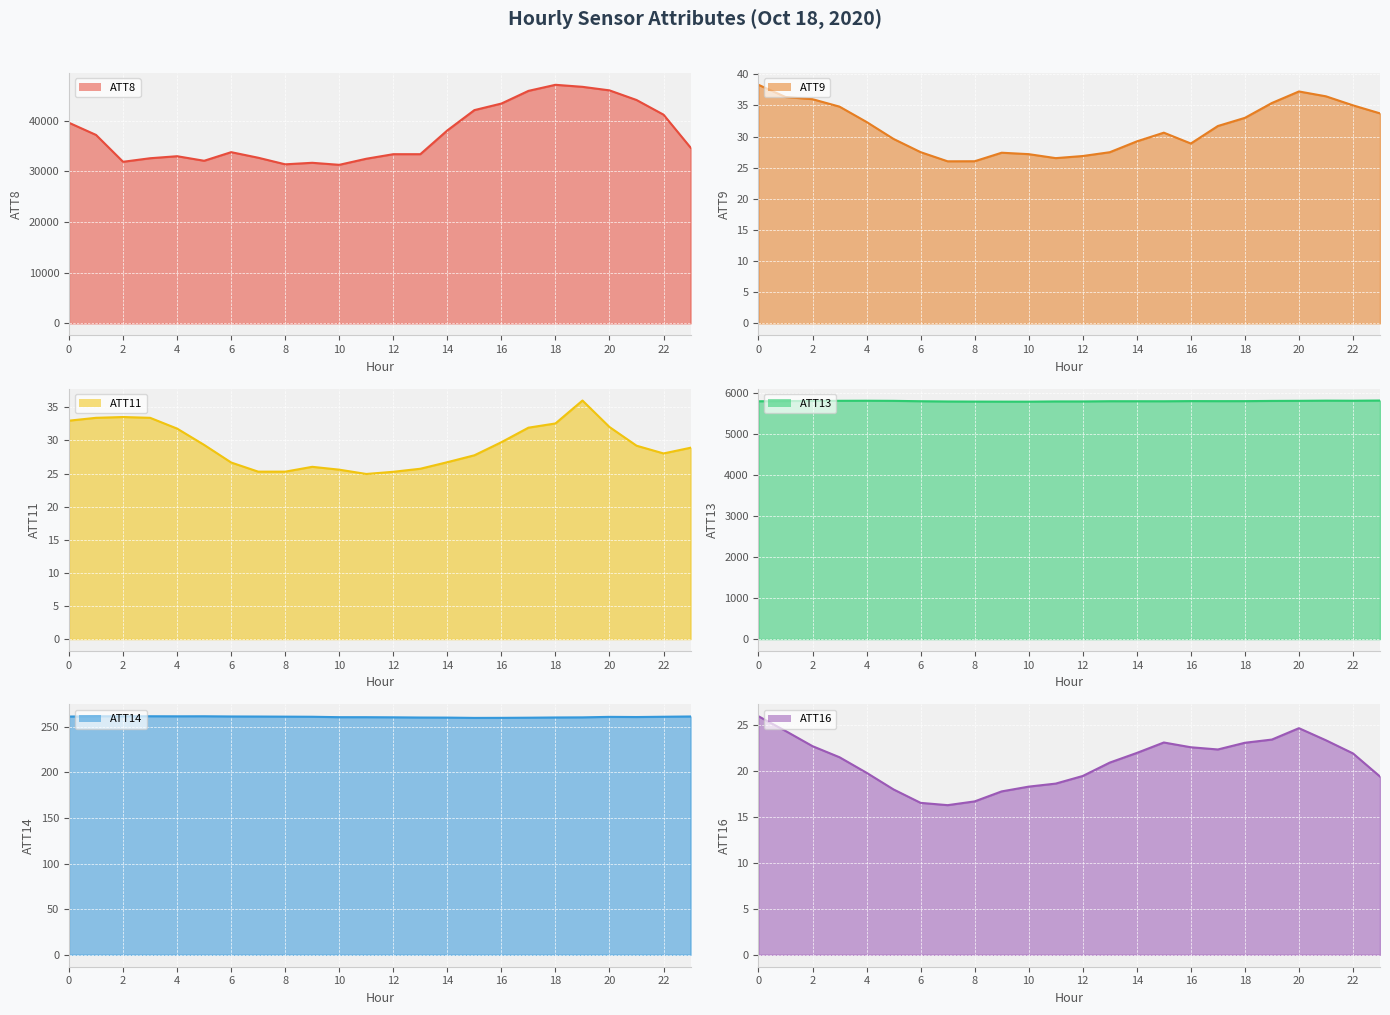

Does the chart display data point markers on the line(s)?

No